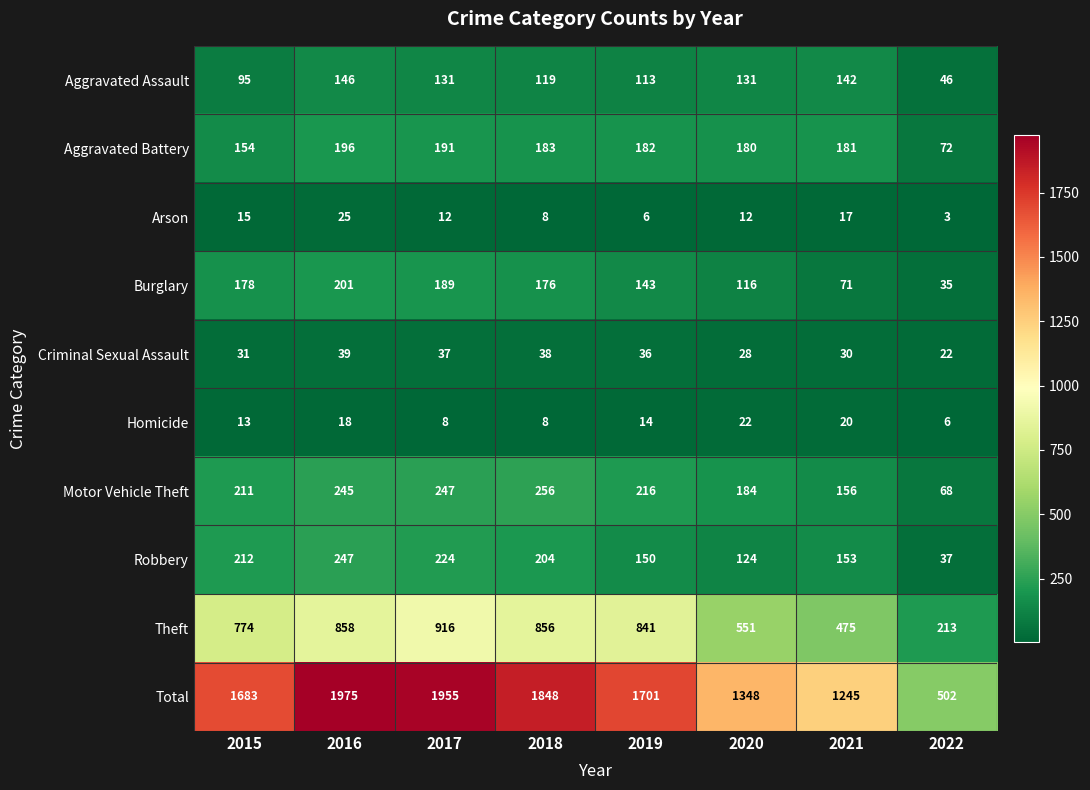

At which category is the sum across all series the highest?

2016